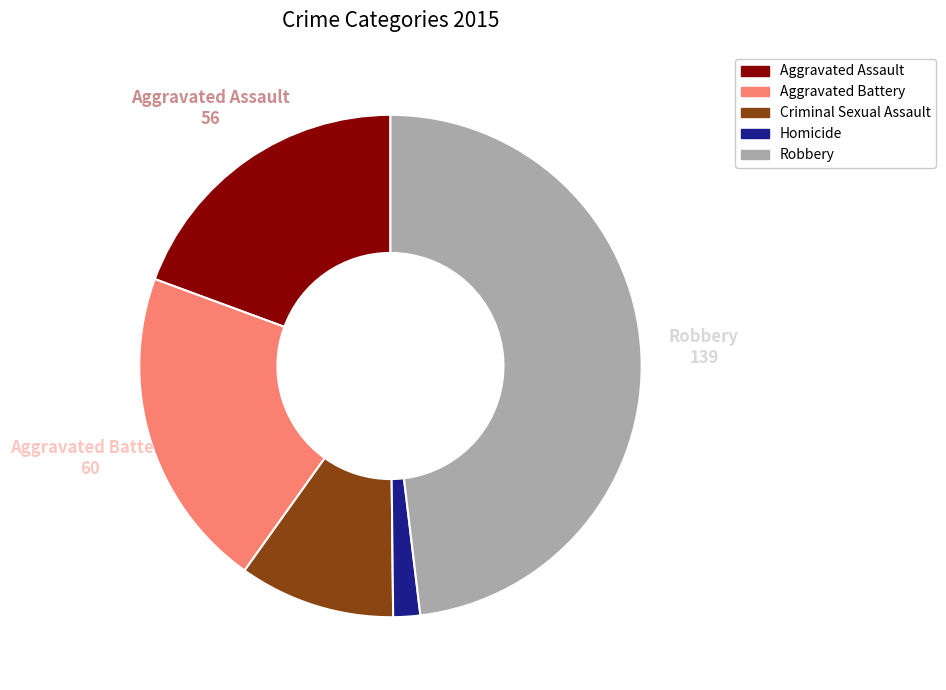

Is the sum of Aggravated Battery and Homicide greater than half?

No